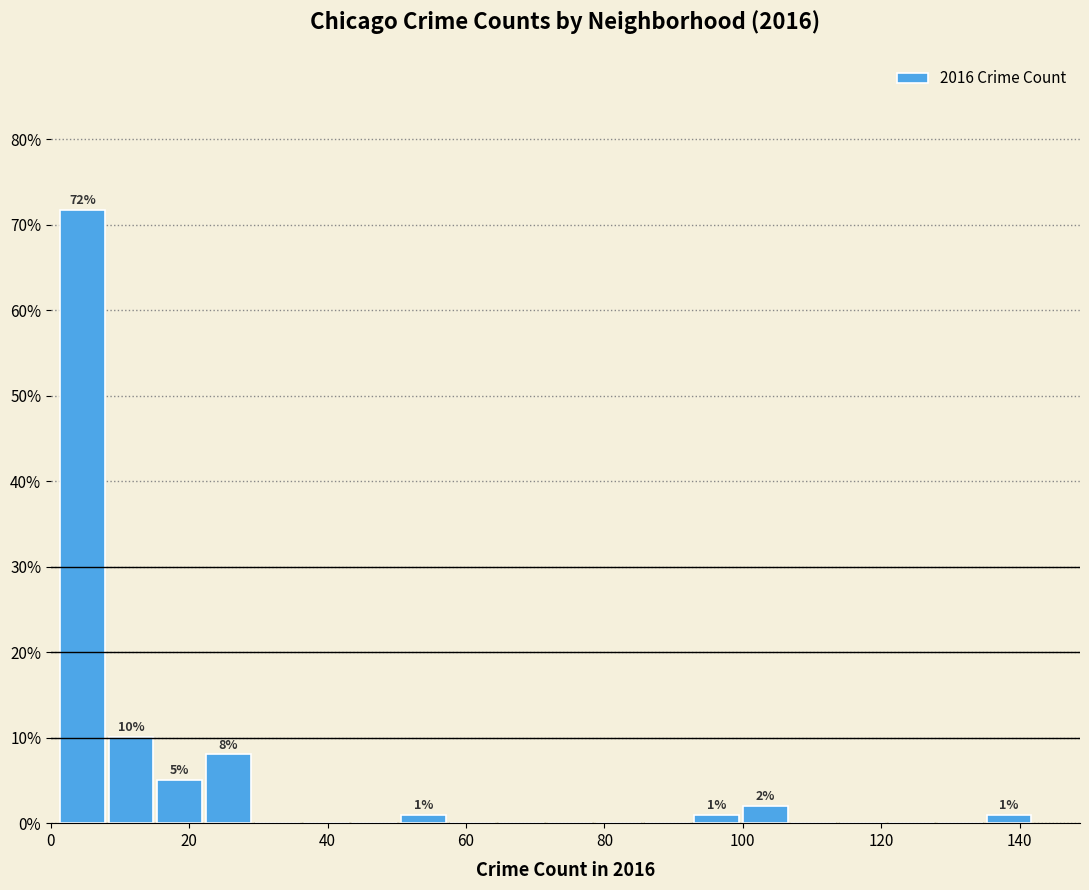

Read against the x-axis, roughly where is the centre of the tallest bar?

4